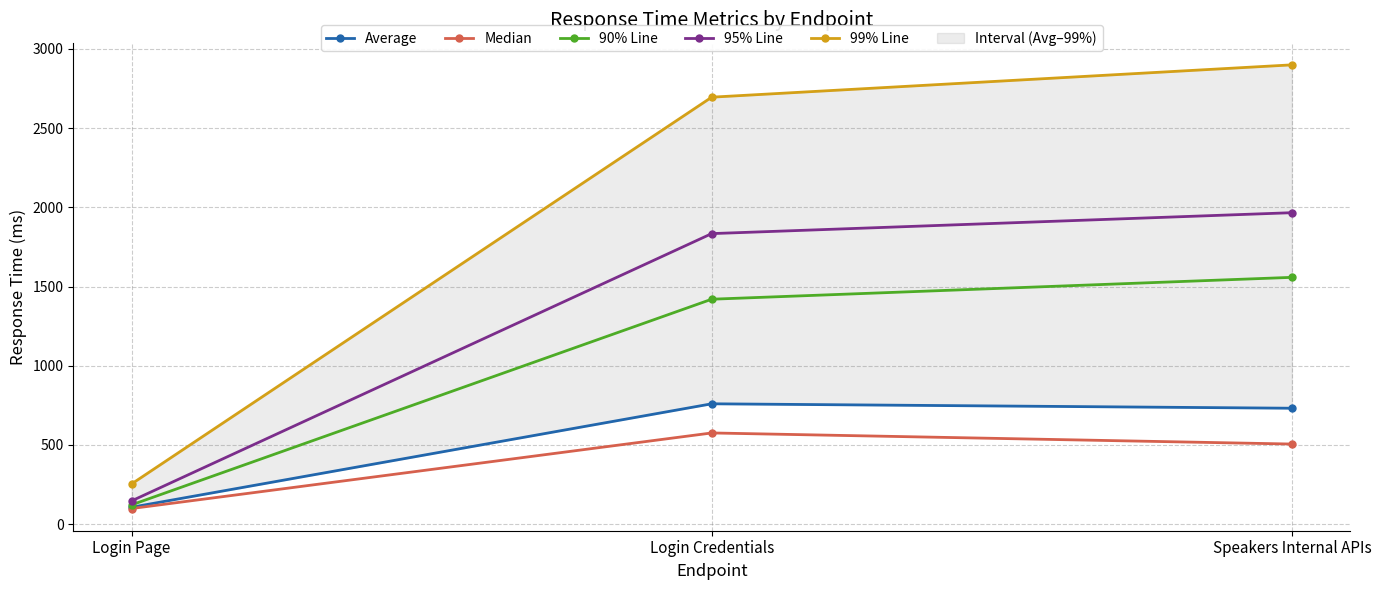

What is the average value of the Median series?

394